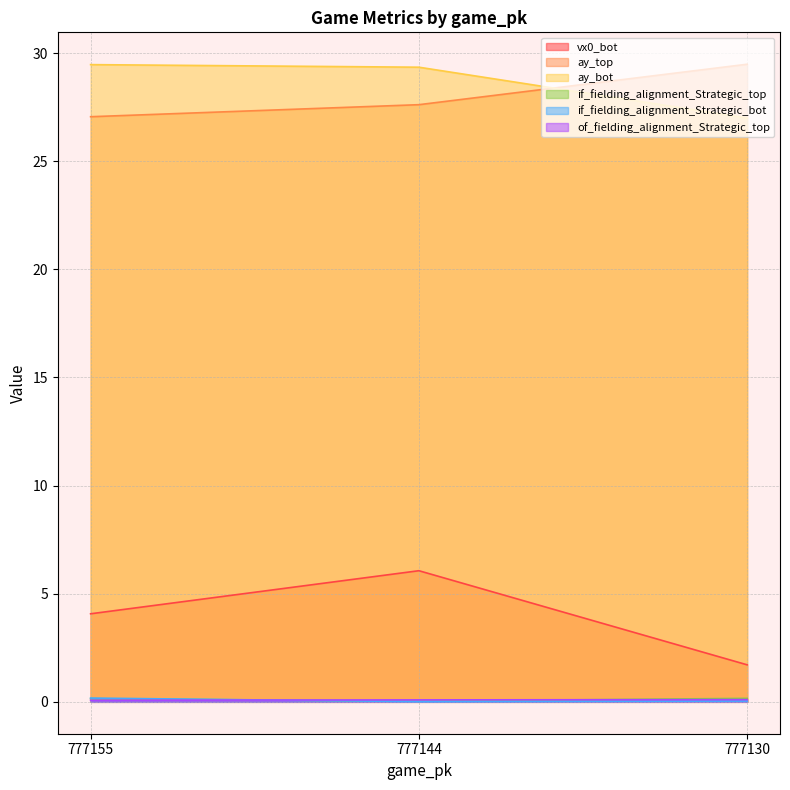

What are all the series names shown in the legend?

vx0_bot, ay_top, ay_bot, if_fielding_alignment_Strategic_top, if_fielding_alignment_Strategic_bot, of_fielding_alignment_Strategic_top